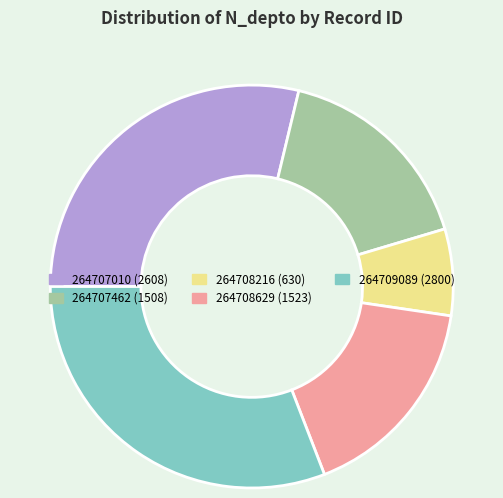

Does any single category account for the majority?

No